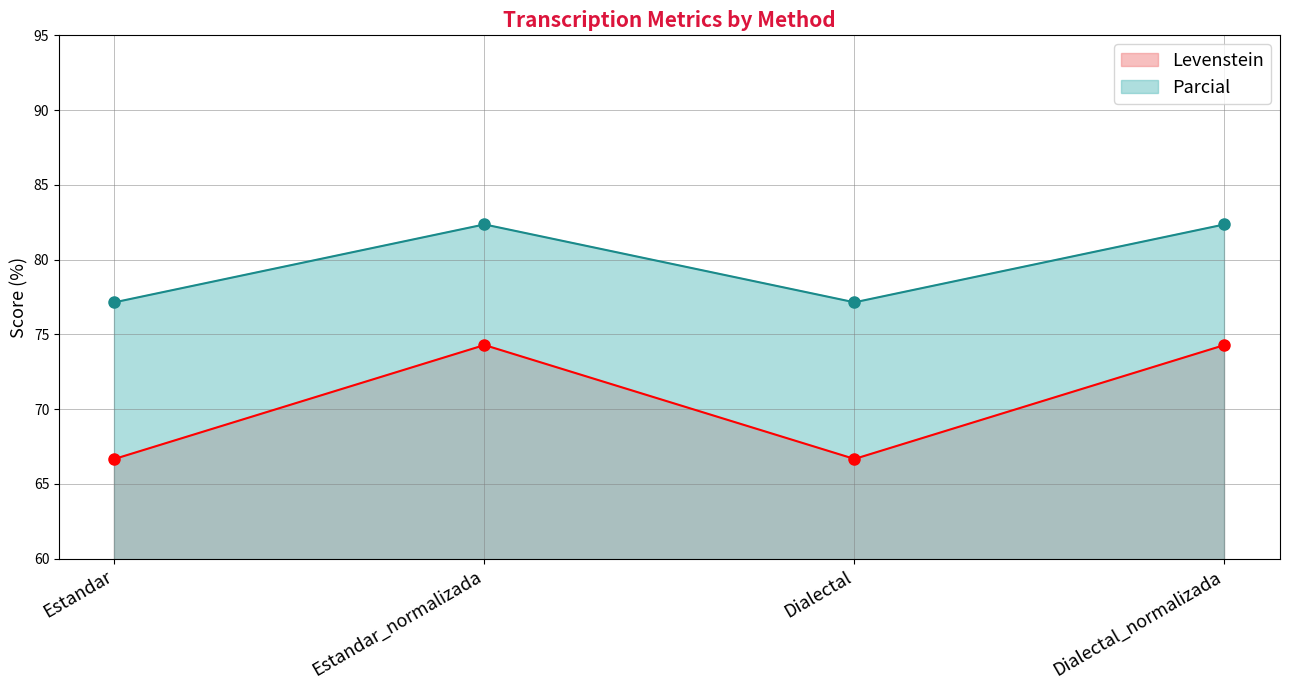

How many values in the Levenstein series are below 74?

2